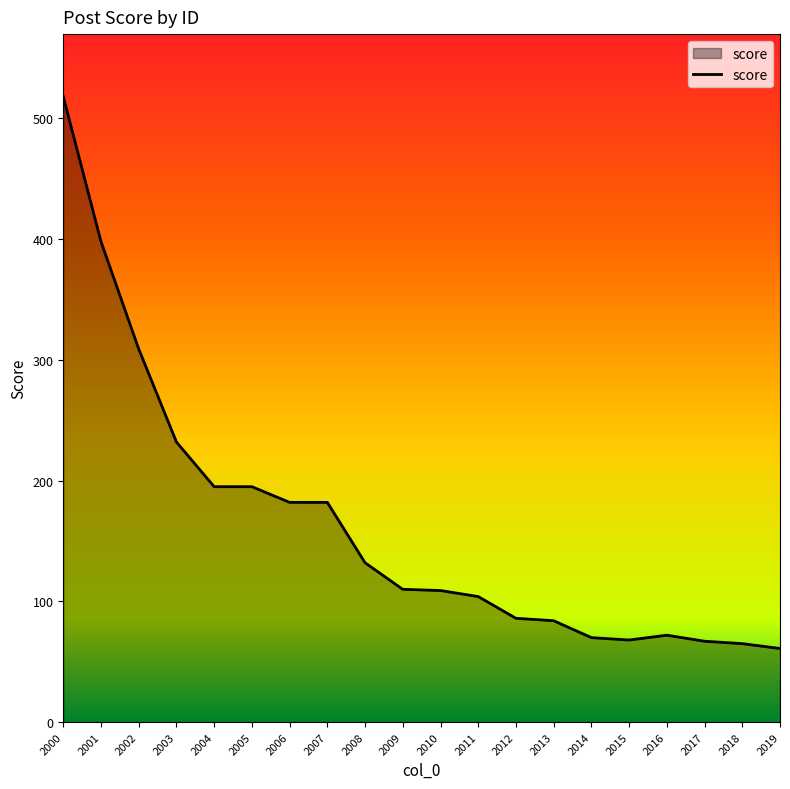

The value at 2015 is 104. True or false?

False